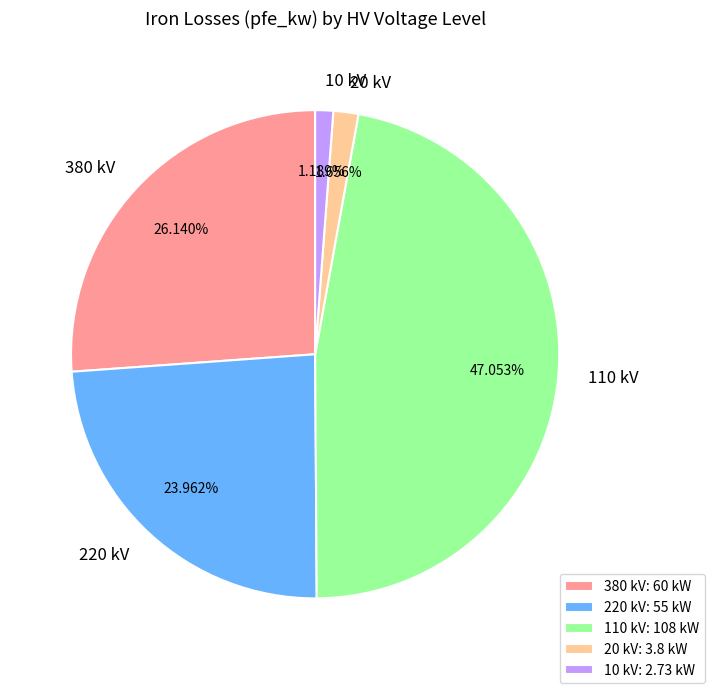

Is there any slice that represents more than half of the pie?

No